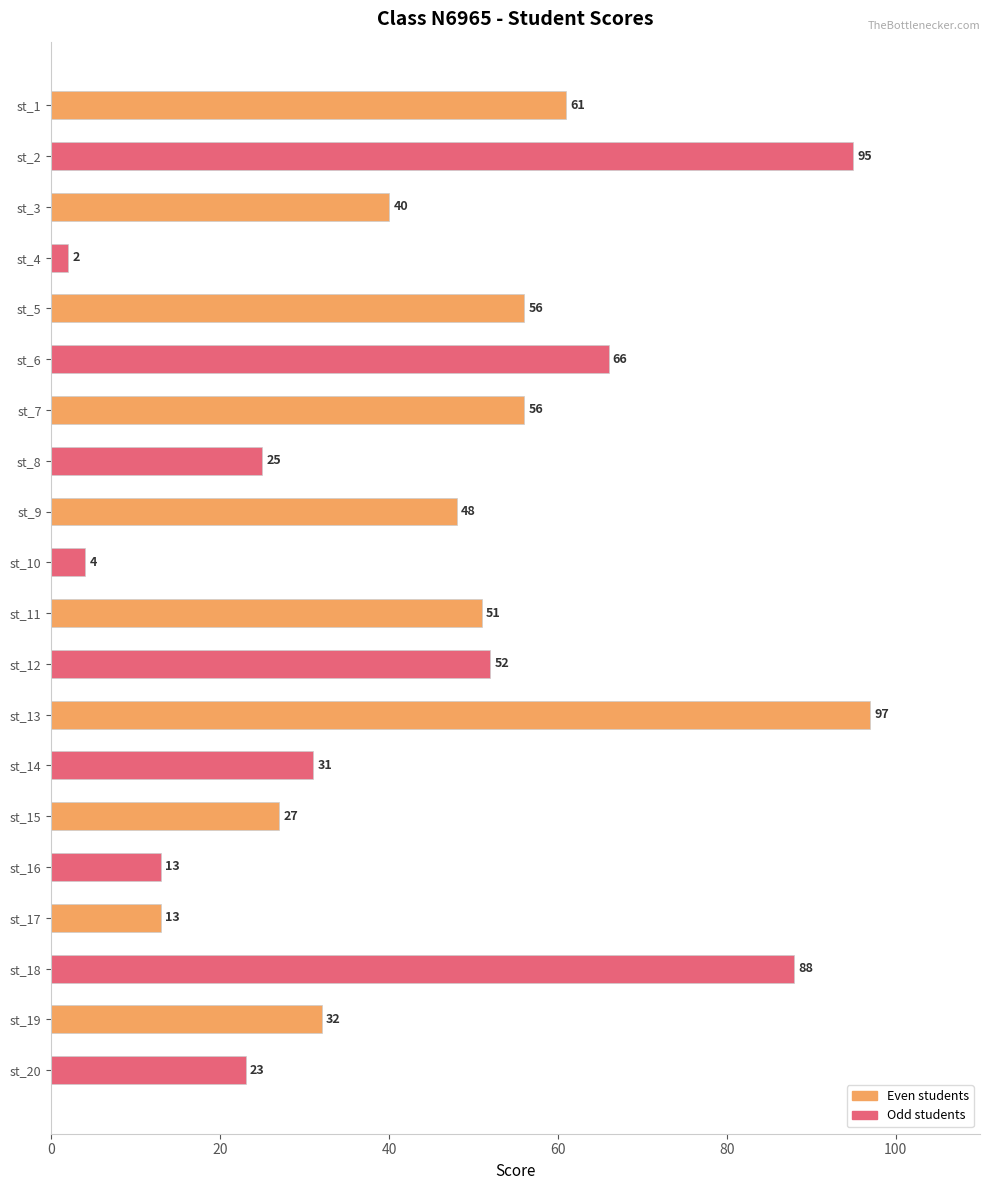

Count the number of categories in the chart.

20